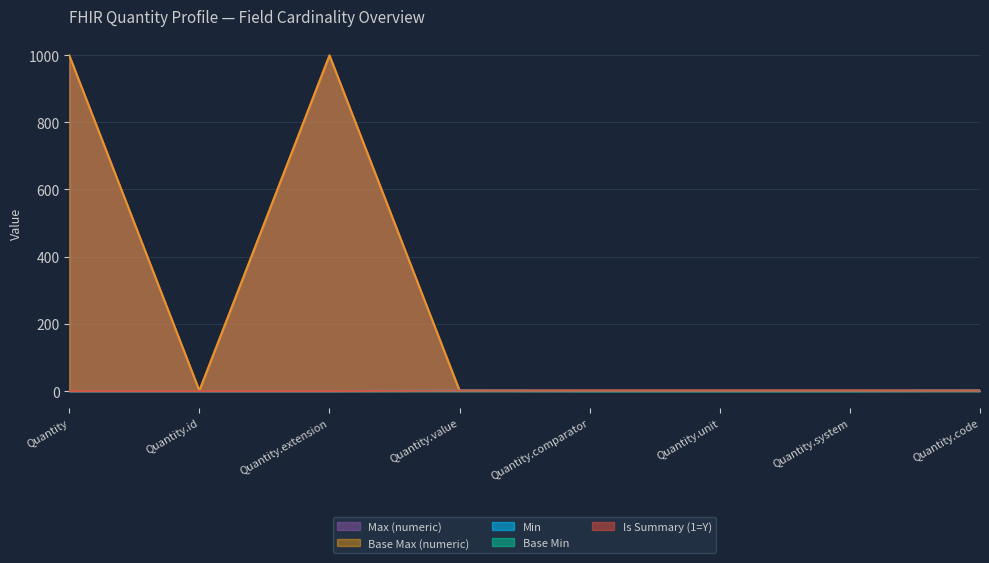

True or false: Is Summary (1=Y) has more than 1 points higher than both neighbors.

False